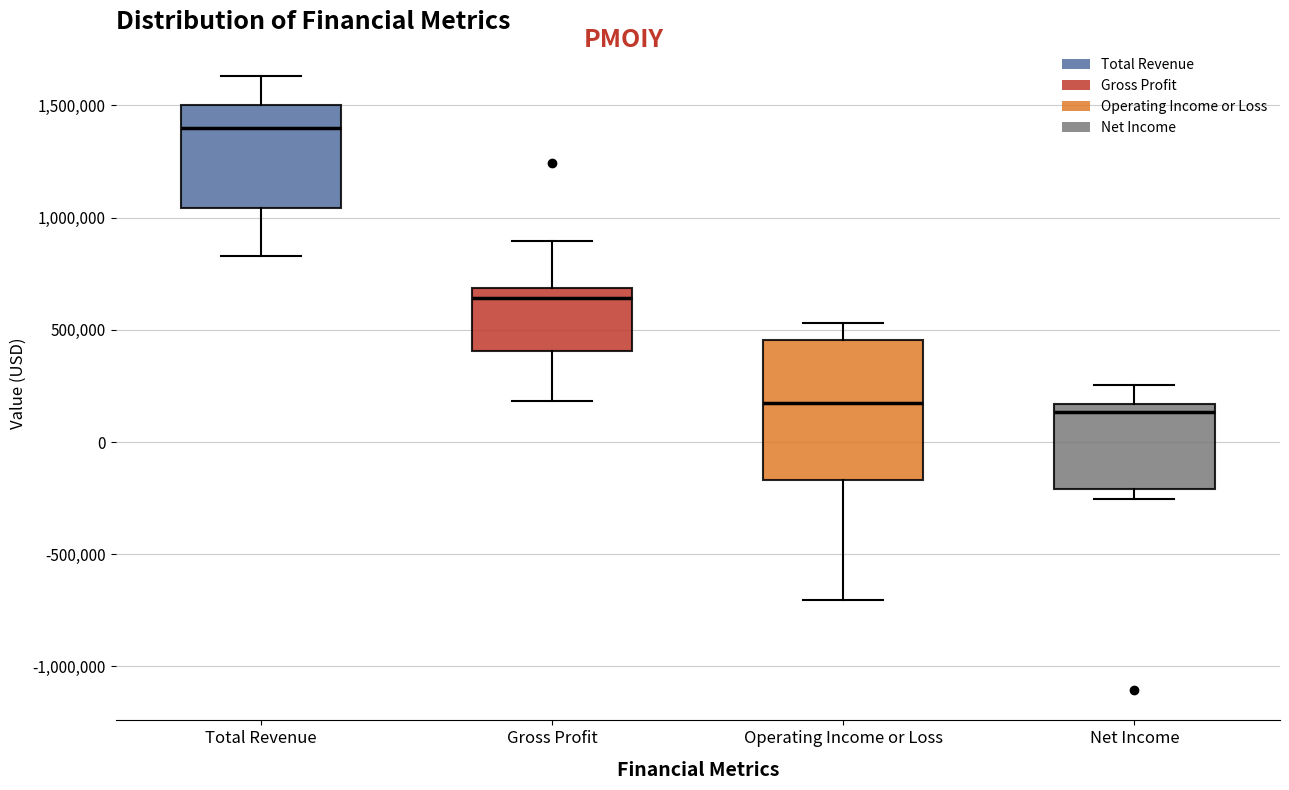

Which box has the highest median line?

Total Revenue